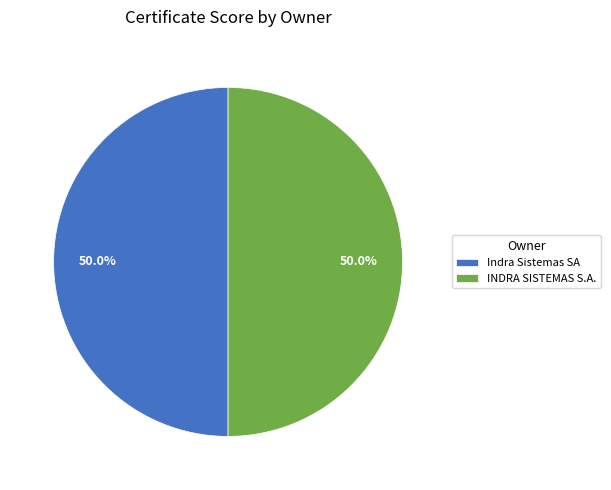

True or false: Indra Sistemas SA accounts for 50% of the total.

True